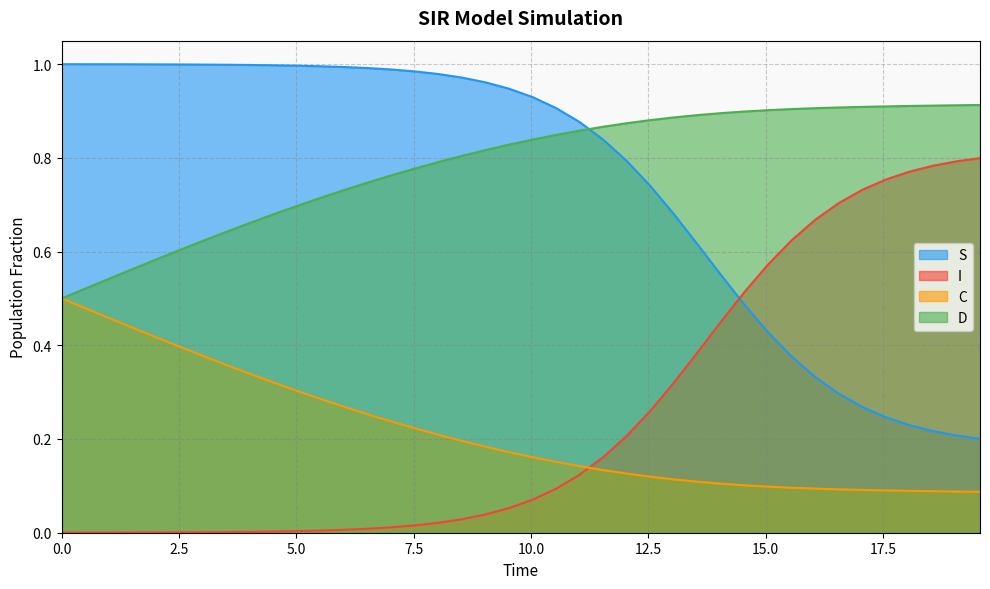

Rank the series by their maximum value, from highest to lowest.

S, D, I, C